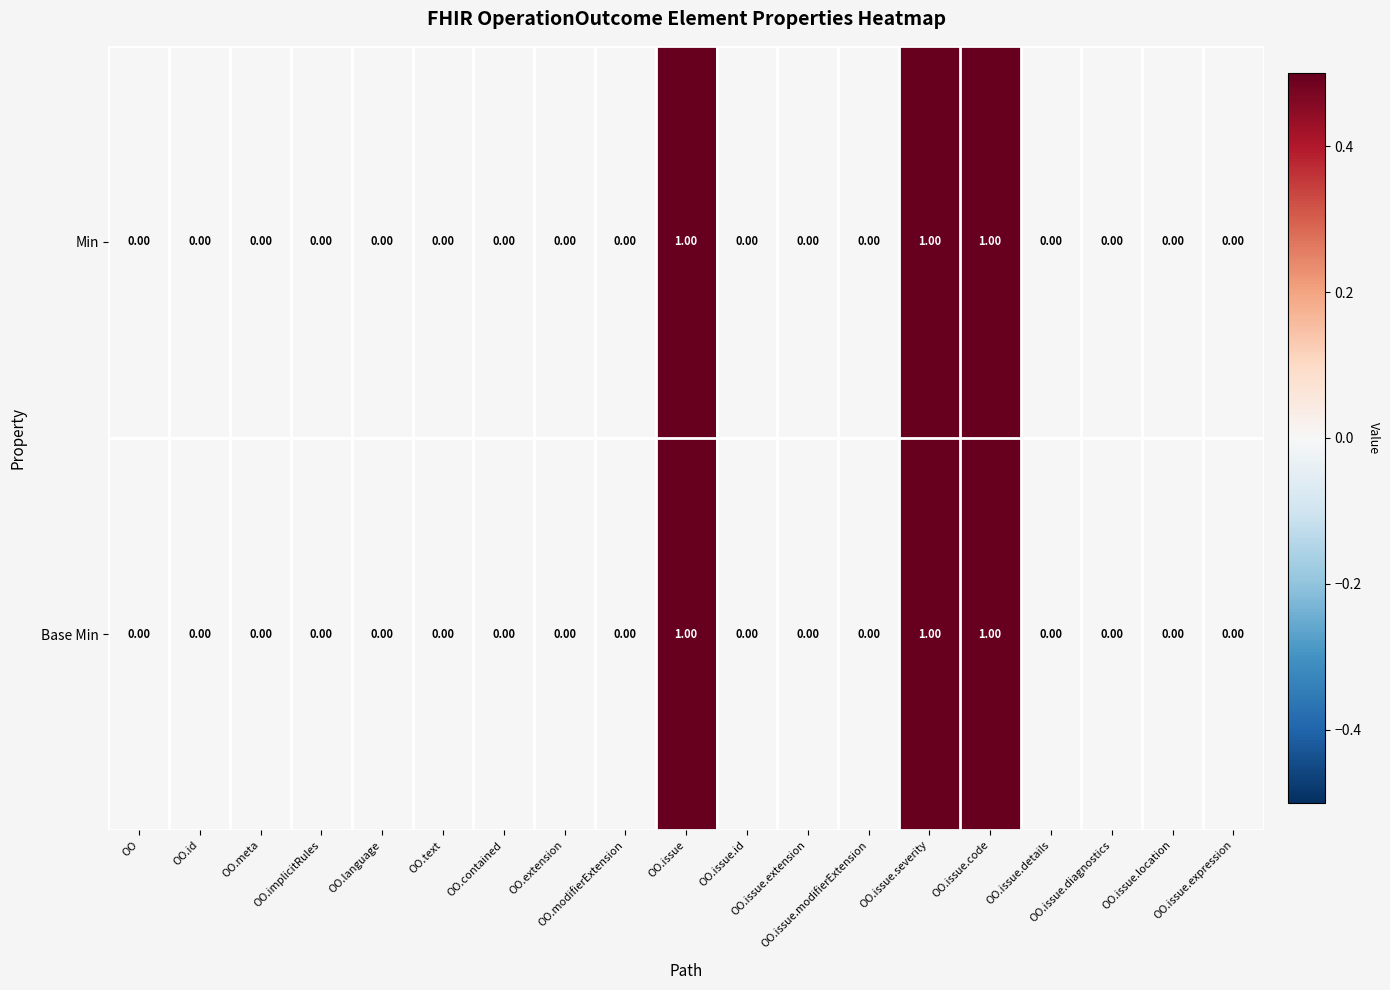

What is the sum of all Min values?

3